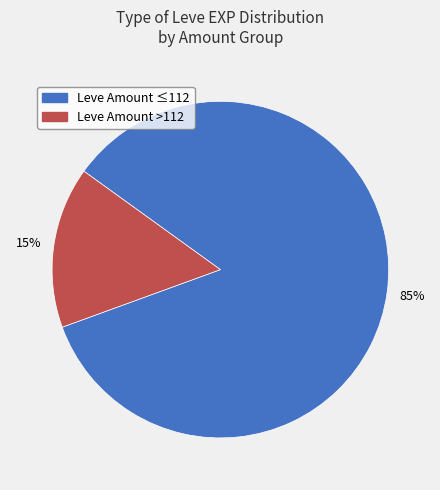

Count the number of slices in the pie.

2